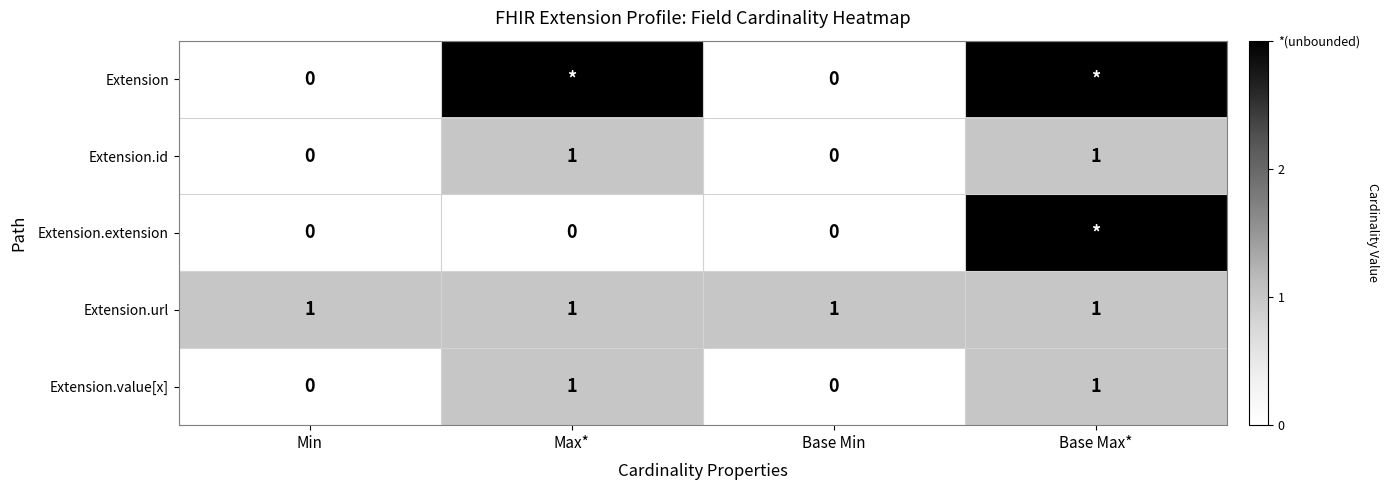

What is the average value of the Extension.url series?

1